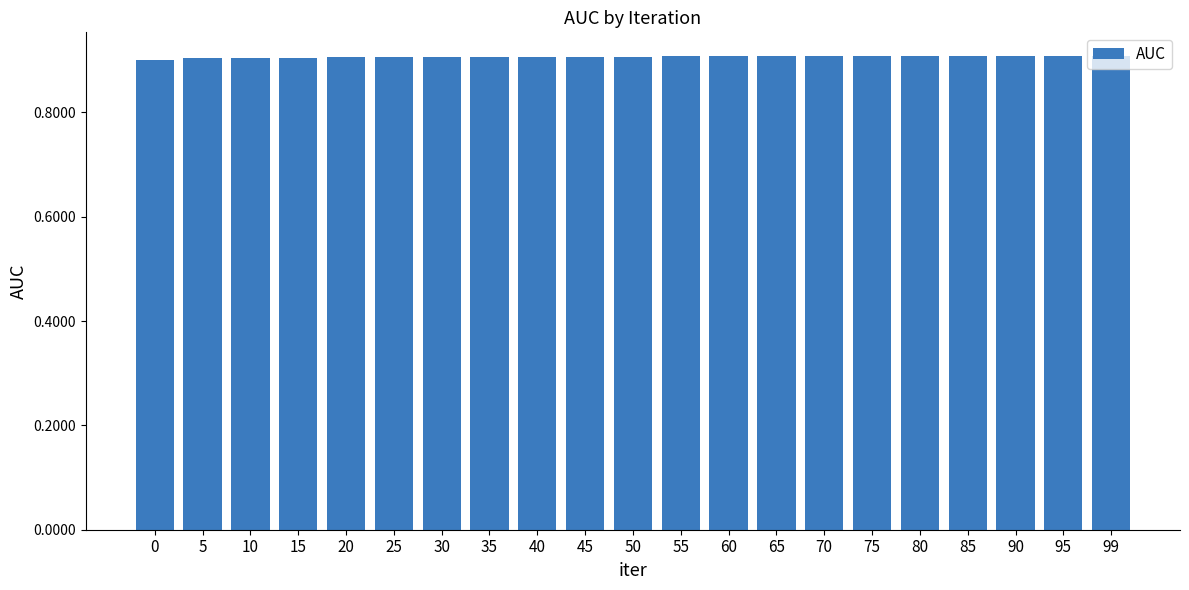

What is the minimum value shown in the chart?

0.9